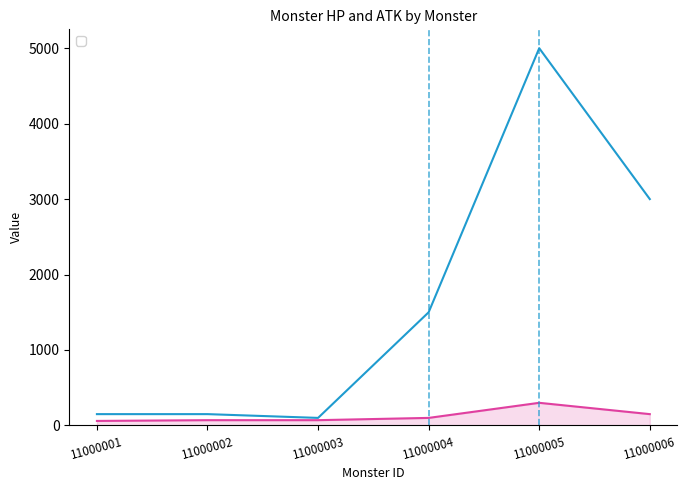

Reading left to right, extract all data points from this chart.

_monsterHp: 150	150	100	1500	5000	3000
_monsterAtk: 60	70	70	100	300	150